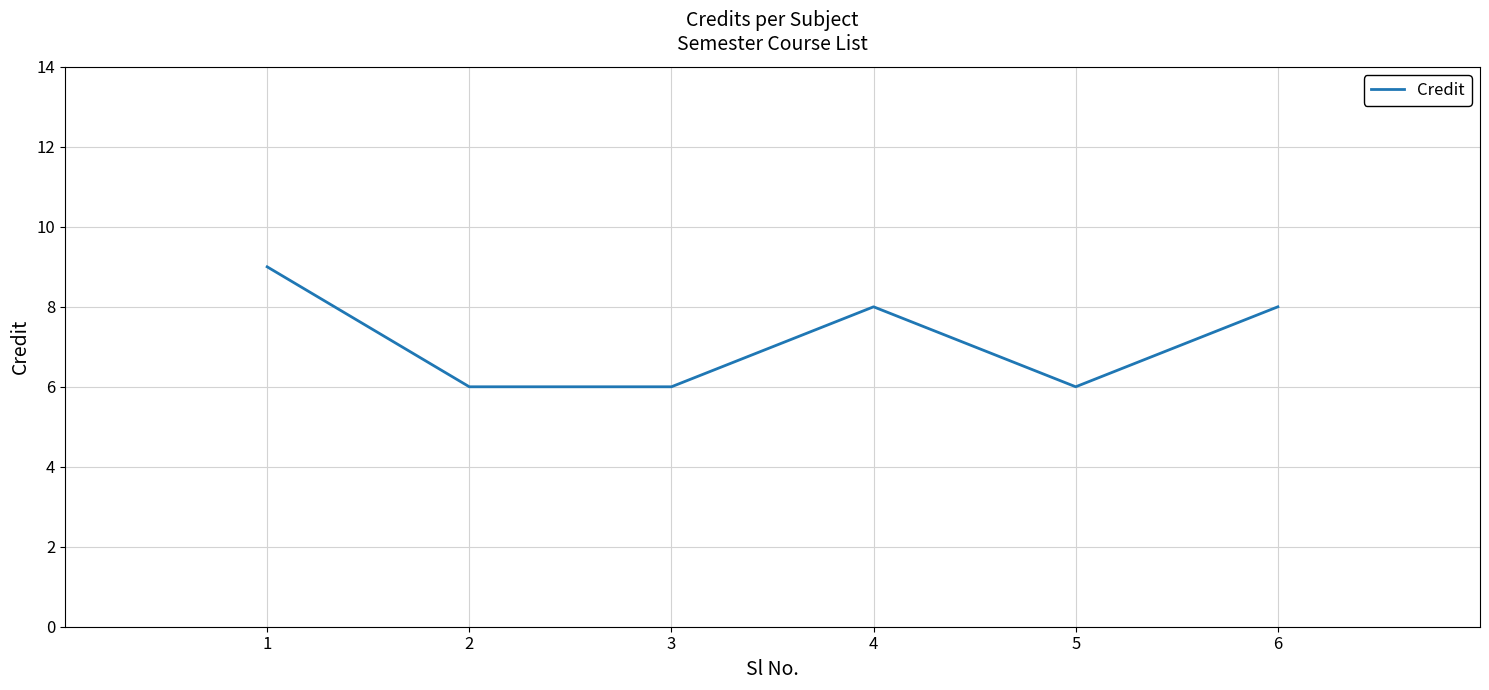

What is the maximum value shown in the chart?

9